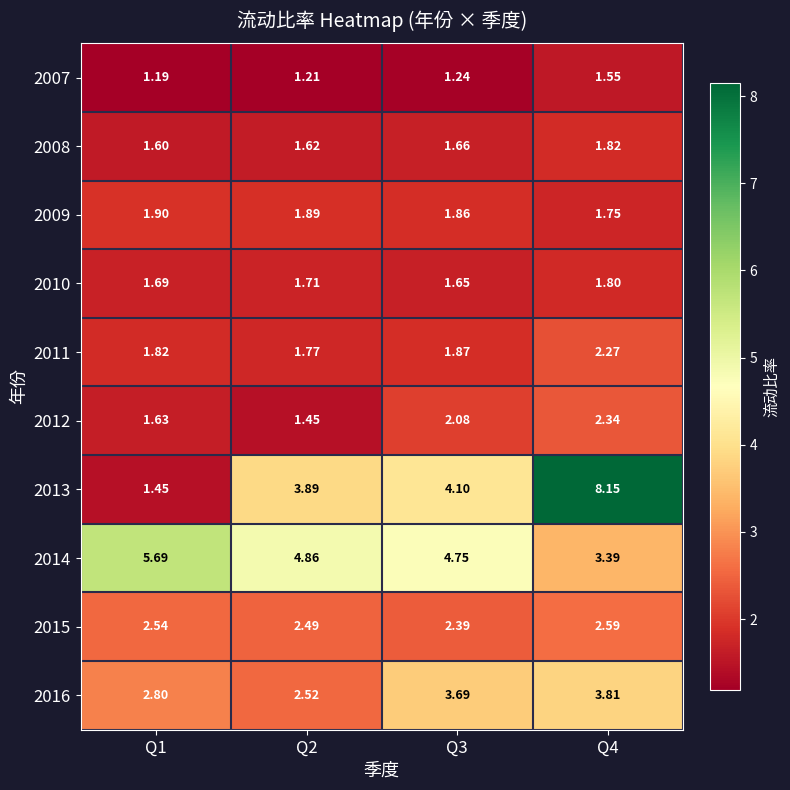

Is the value of 2008 at Q2 greater than the value of 2014 at Q4?

No